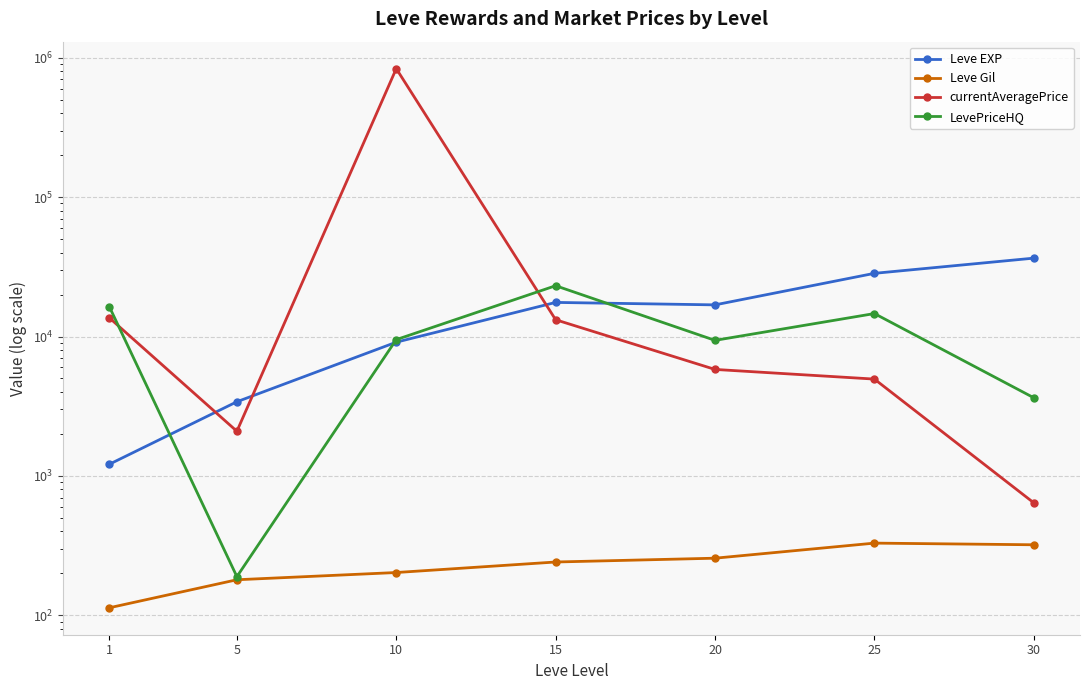

How many lines are shown in the chart?

4